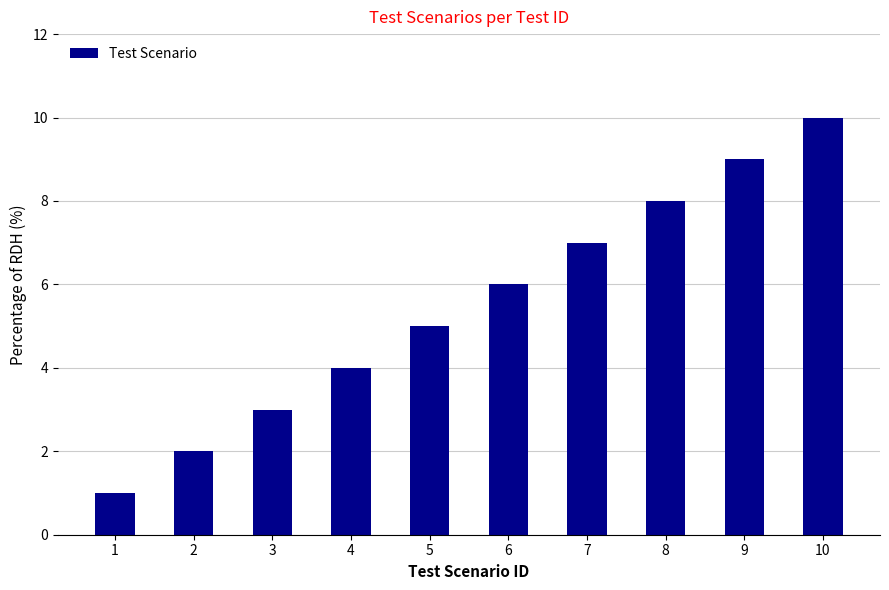

Rank the categories by value from lowest to highest.

1, 2, 3, 4, 5, 6, 7, 8, 9, 10